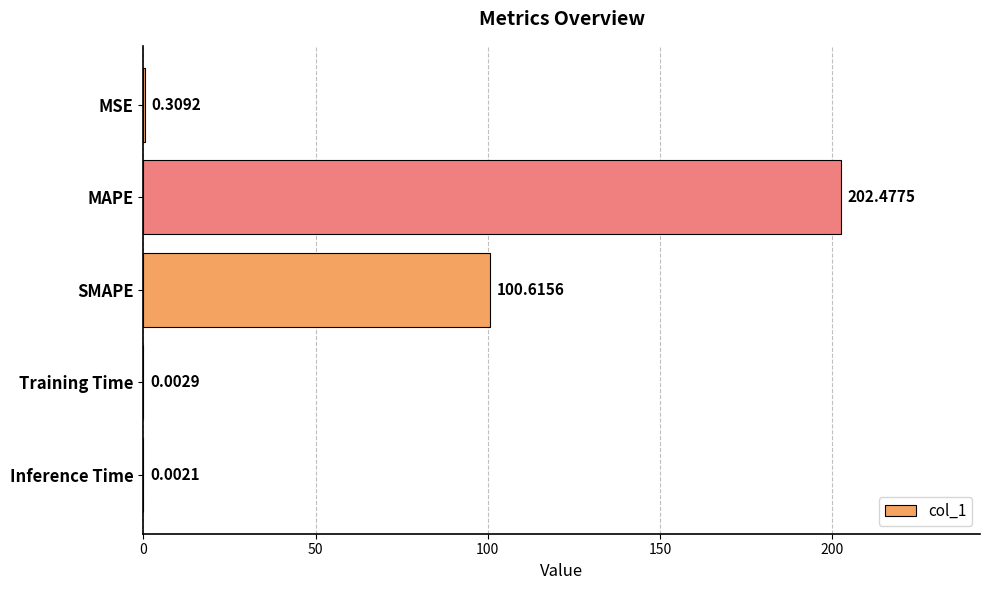

Are the bars grouped side by side (vs. stacked)?

No